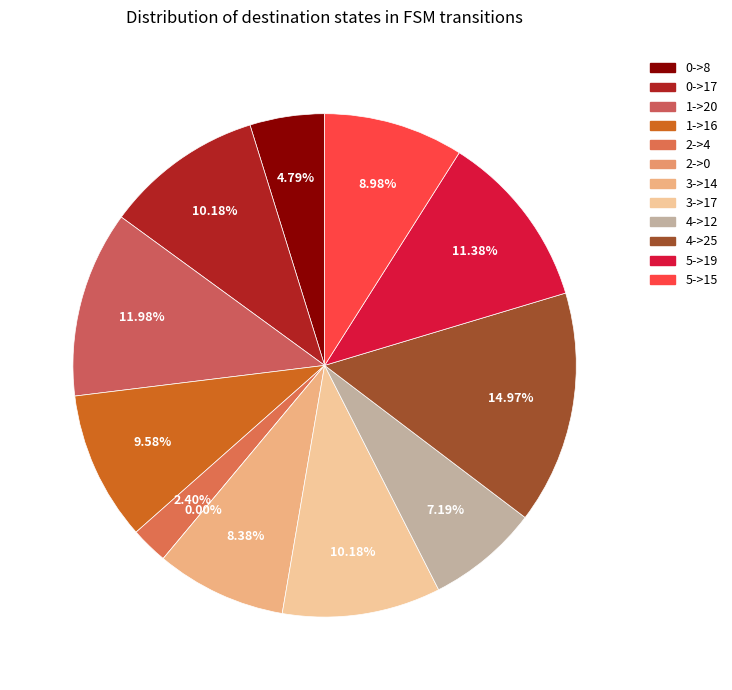

Which category has the smallest portion of the pie?

2->0